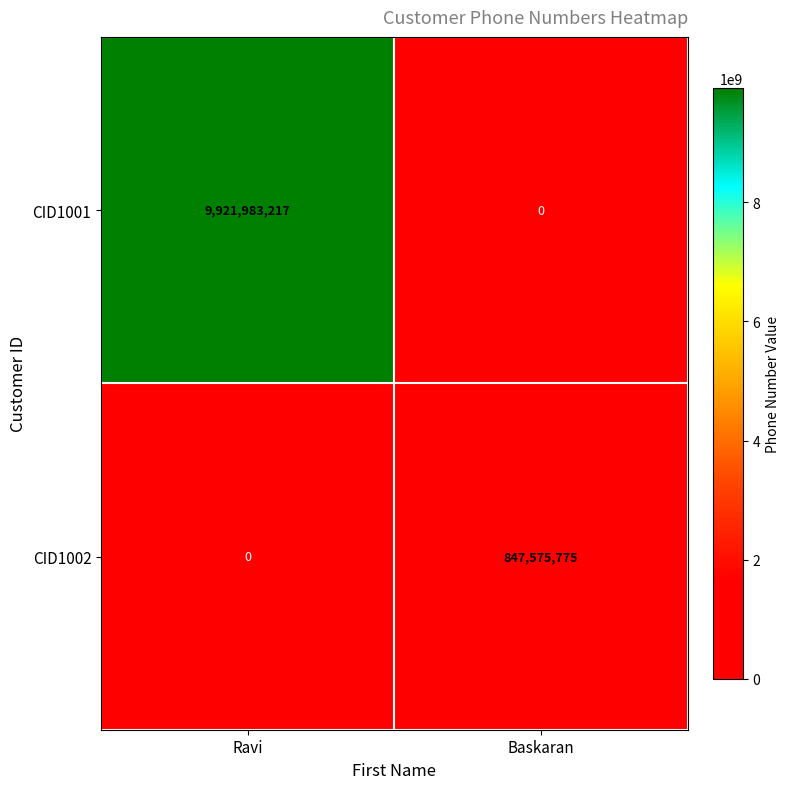

Is it true that CID1002 equals 0 at Ravi?

True